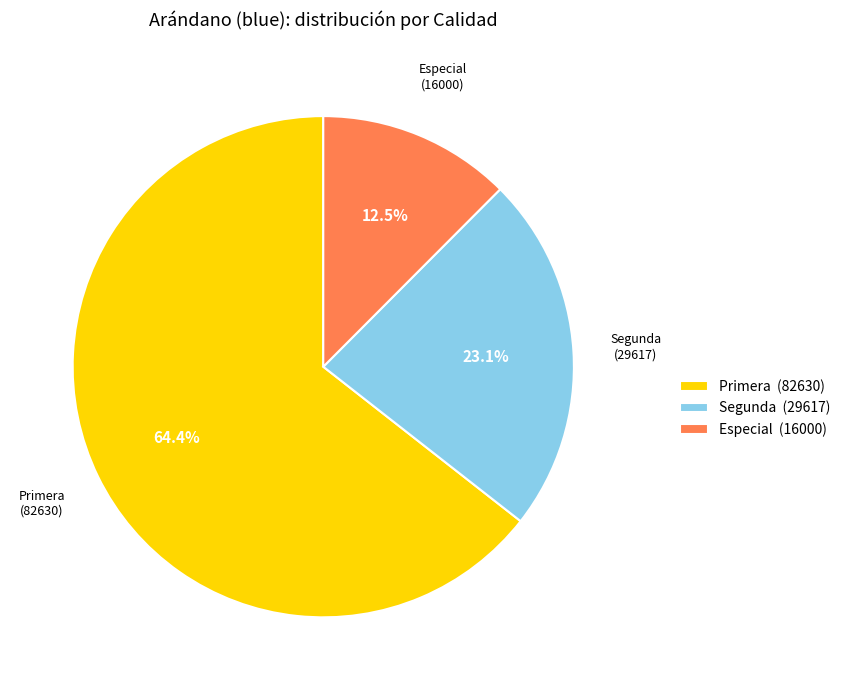

Does any single category account for the majority?

Yes